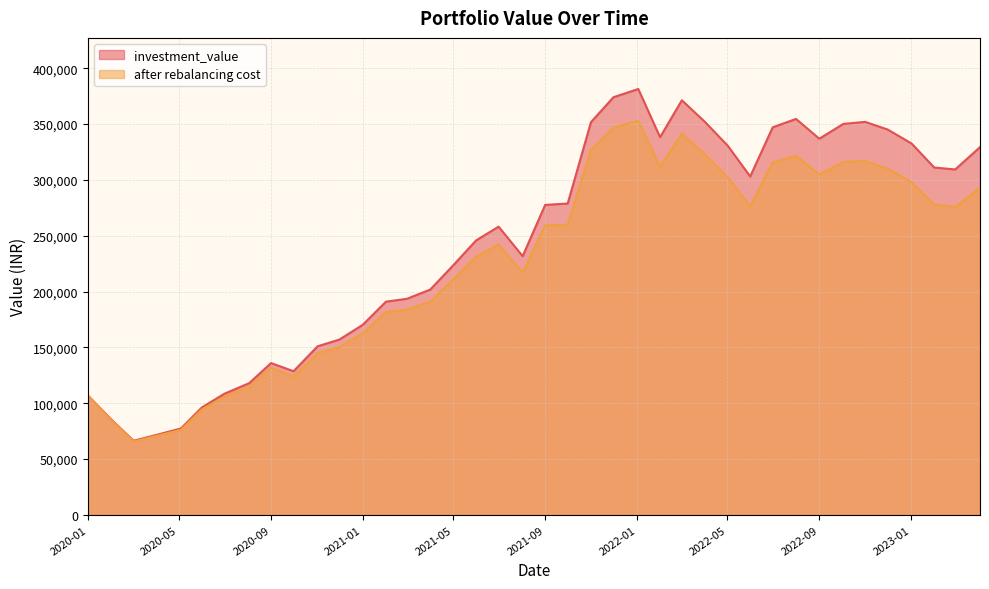

The after rebalancing cost series shows 380288.8 at 2021-06-01. True or false?

False